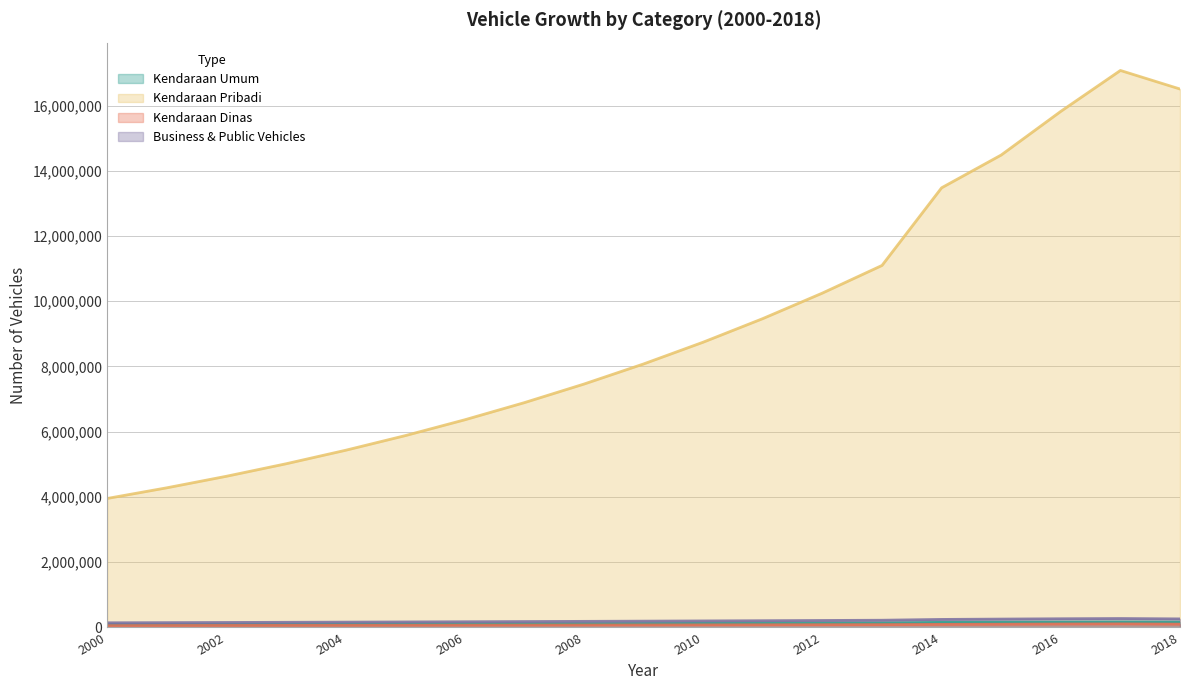

How many series are shown in this chart?

4